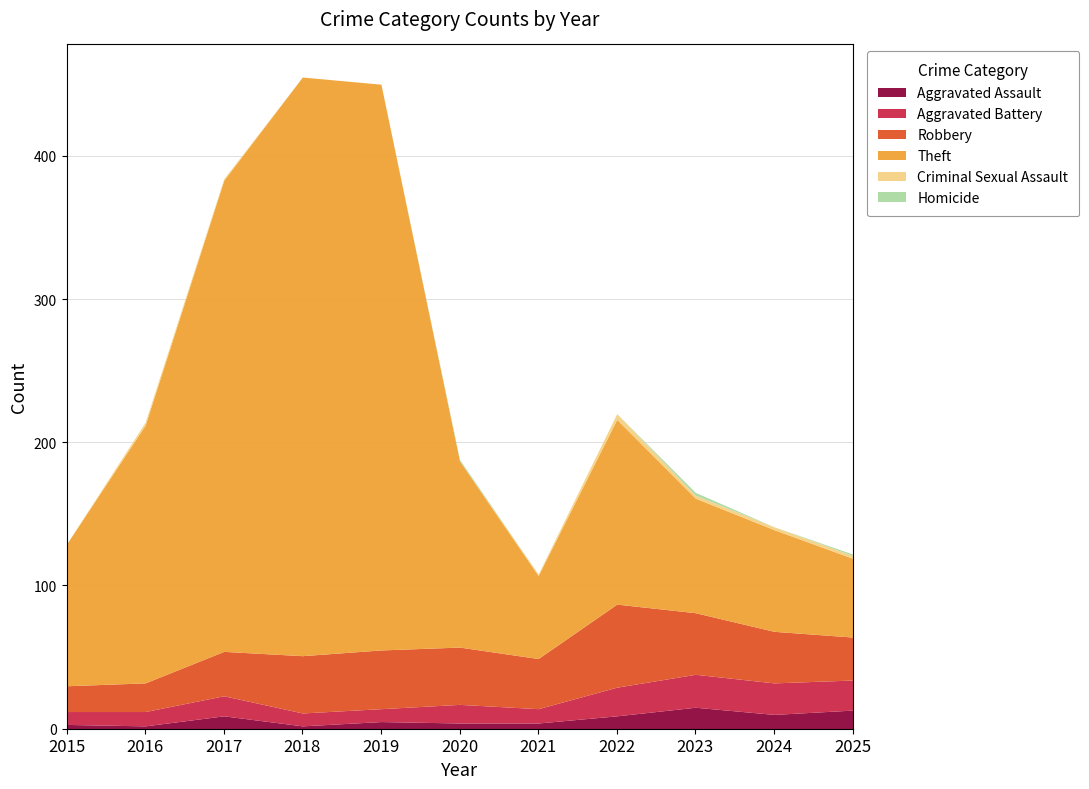

True or false: Aggravated Battery and Homicide intersect in this chart.

False